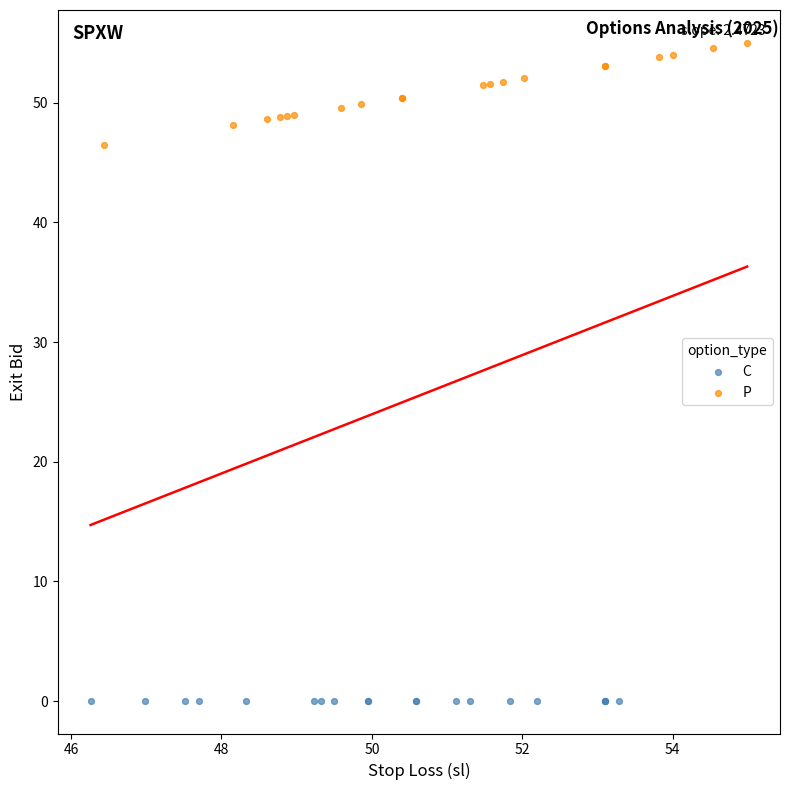

What are all the series names shown in the legend?

C, P